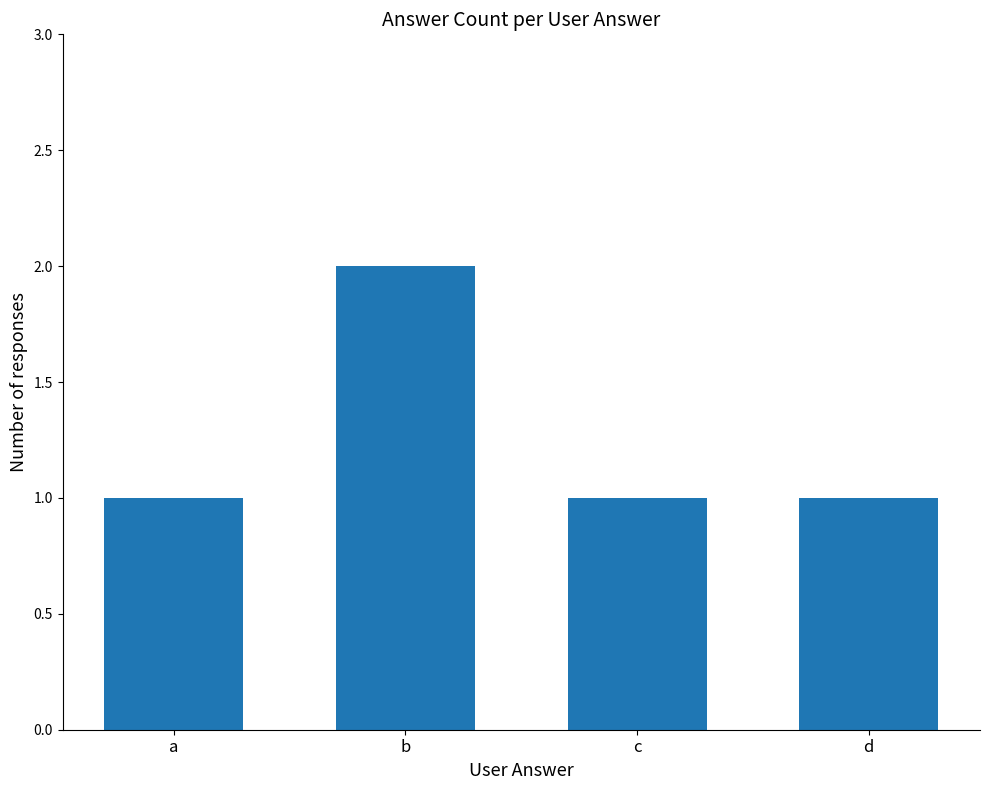

What is the ratio of the value at c to the value at b?

0.5